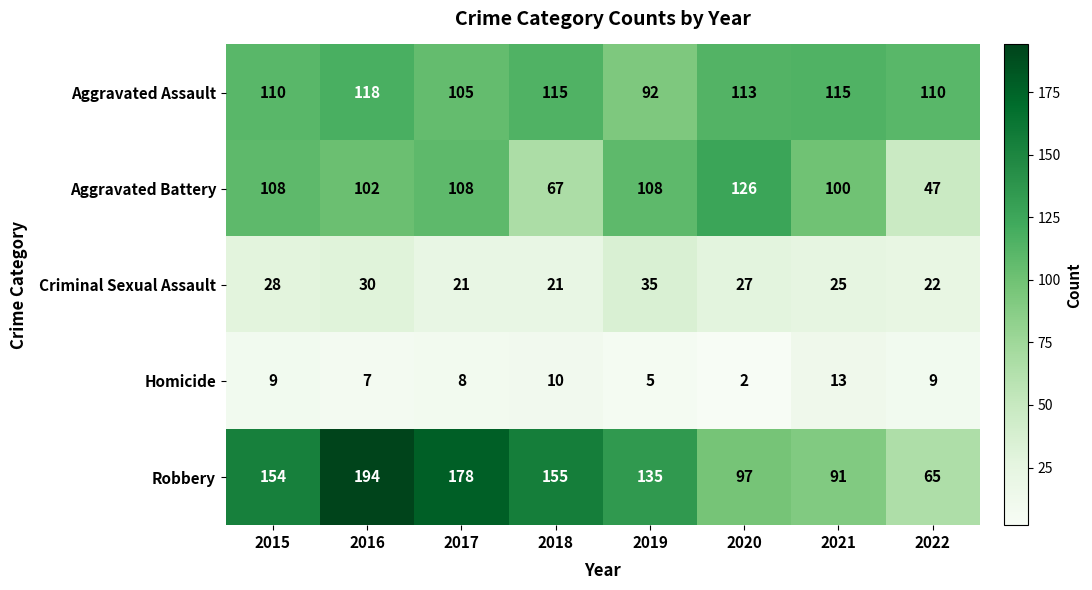

What is the difference between the maximum and minimum values in the Homicide series?

11